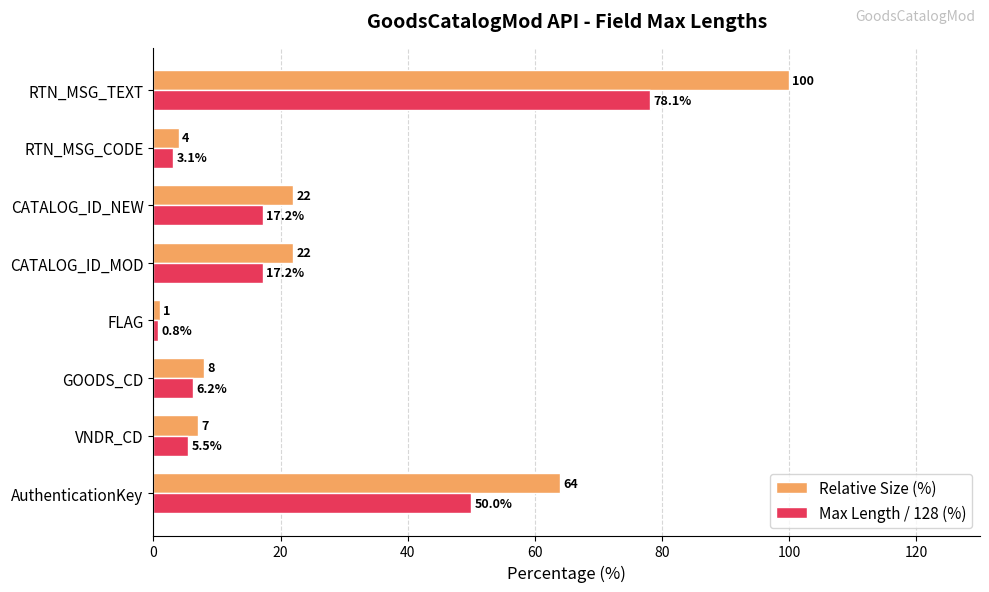

Which series has the largest total across all categories?

Relative Size (%)